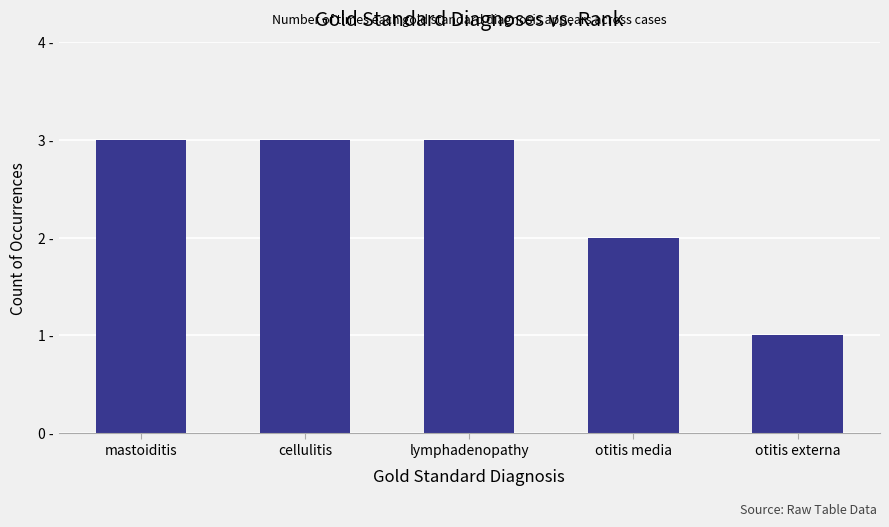

What is the change in value from cellulitis to otitis media?

-1